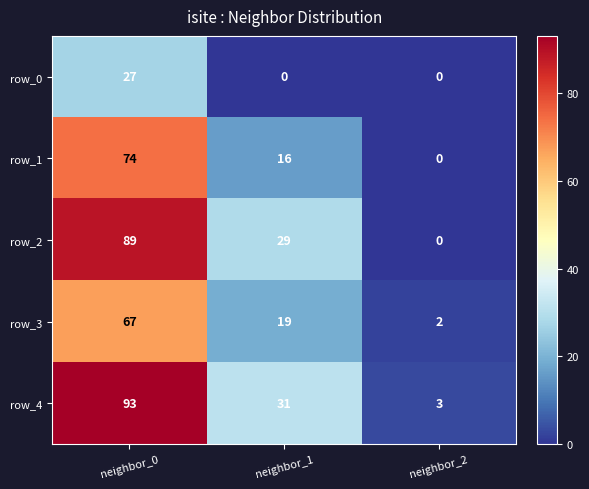

List the labels in order of row_1 value, largest first.

neighbor_0, neighbor_1, neighbor_2